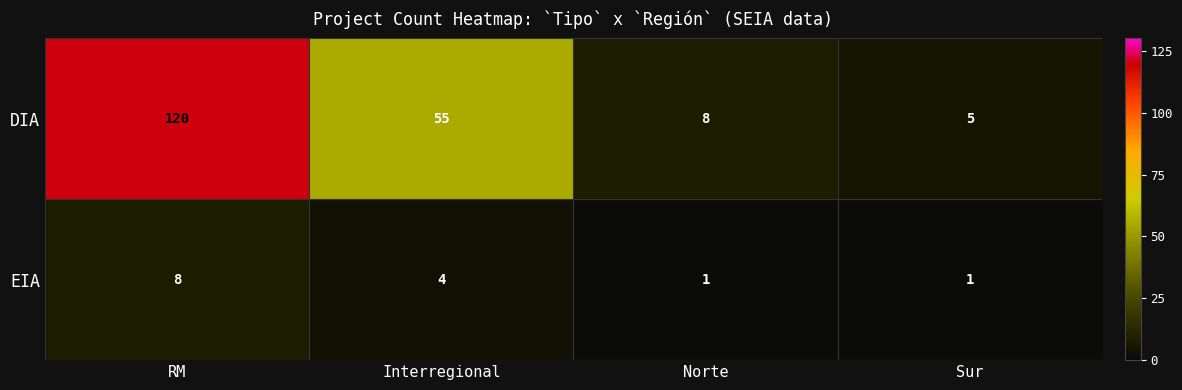

At which label does DIA reach its minimum?

Sur